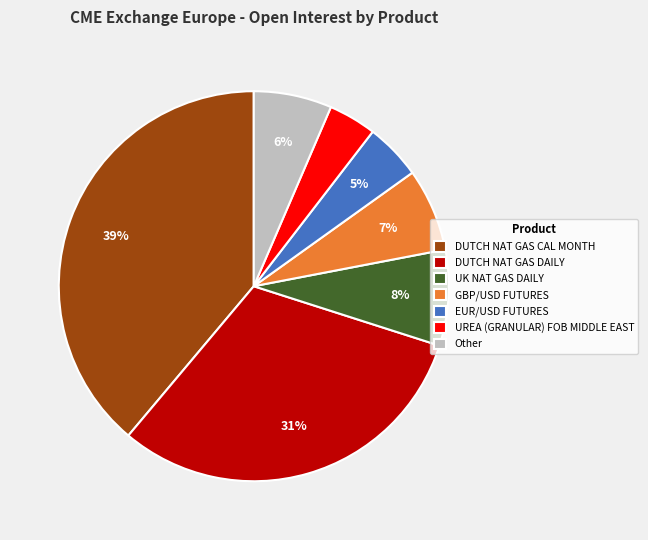

Is it true that Other is 6% of the pie?

True